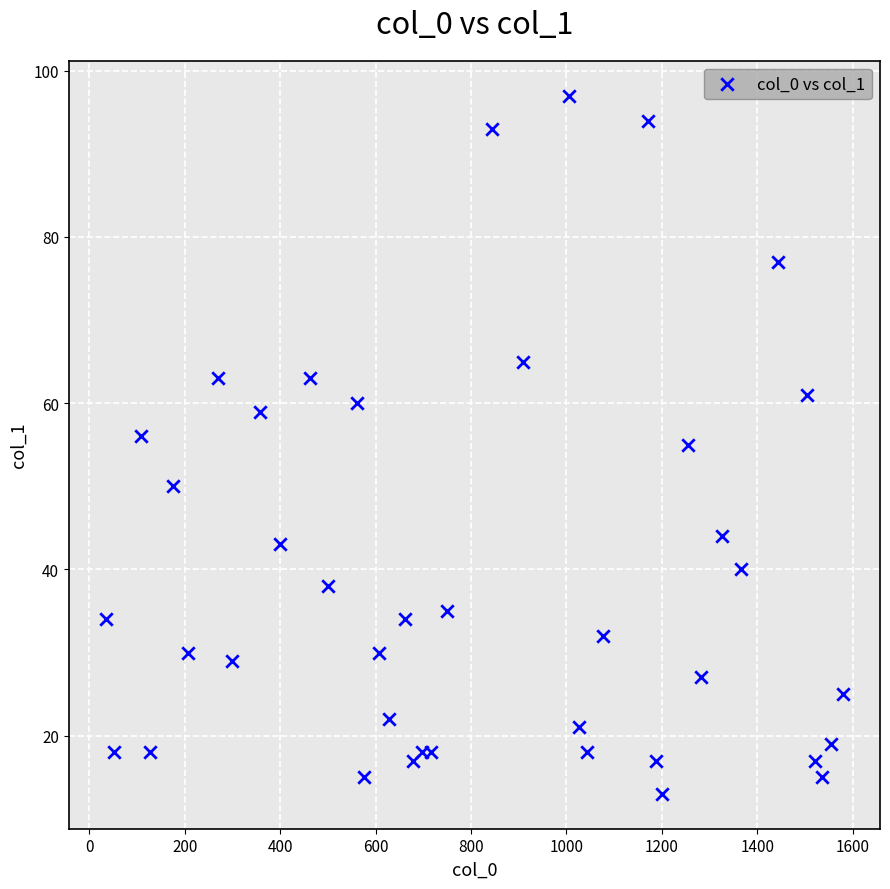

What is the range of Y values (max minus min)?

84